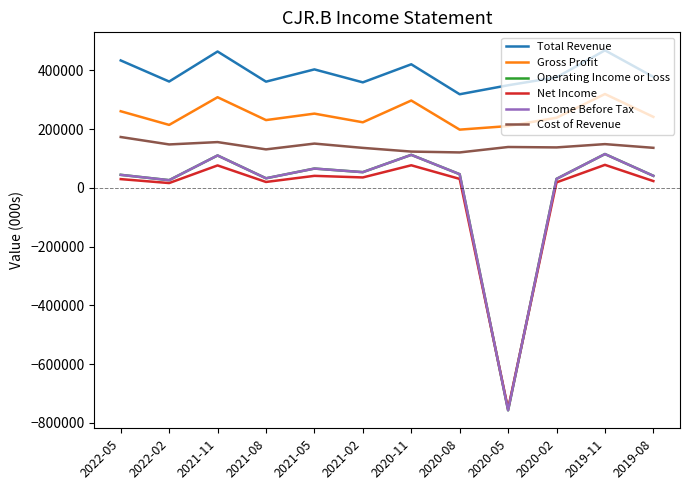

What are all the series names shown in the legend?

Total Revenue, Gross Profit, Operating Income or Loss, Net Income, Income Before Tax, Cost of Revenue